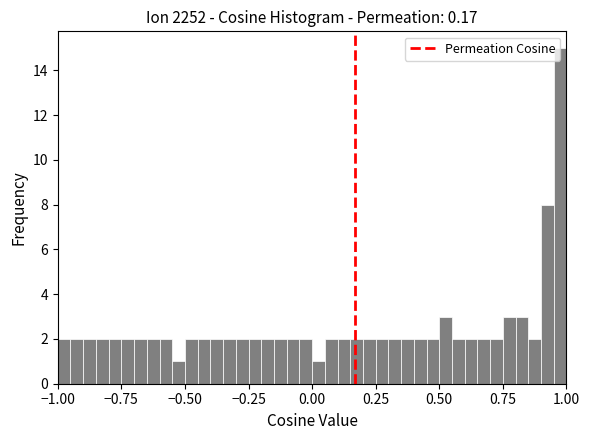

Read against the x-axis, roughly where is the centre of the tallest bar?

1.00